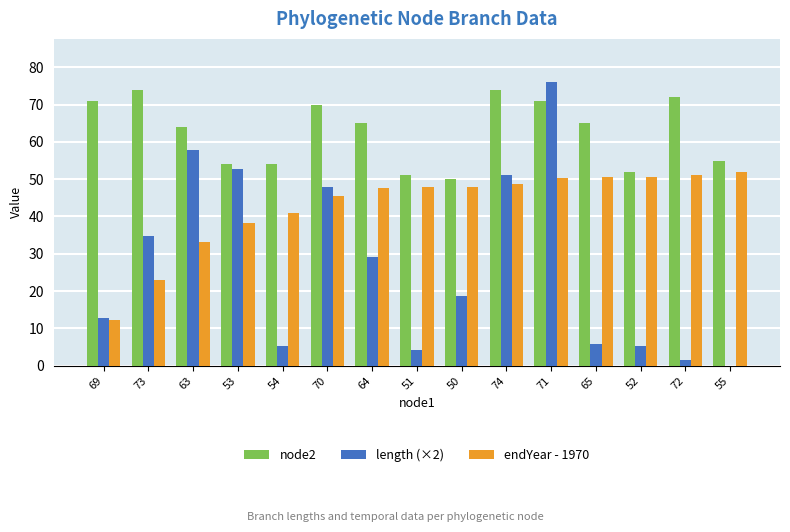

Between 64 and 52, which series saw the biggest shift?

length (×2)